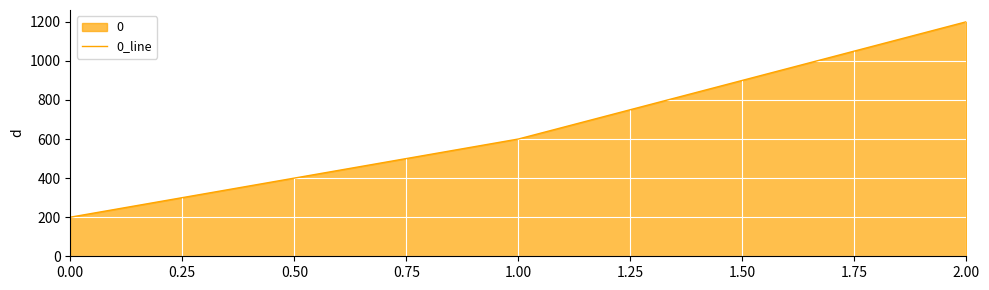

Which has a higher value, 1.00 or 0.00?

1.00